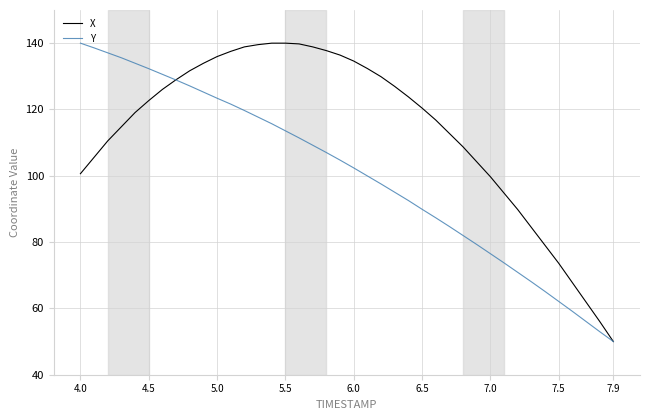

List the series in order of their overall mean, lowest first.

Y, X